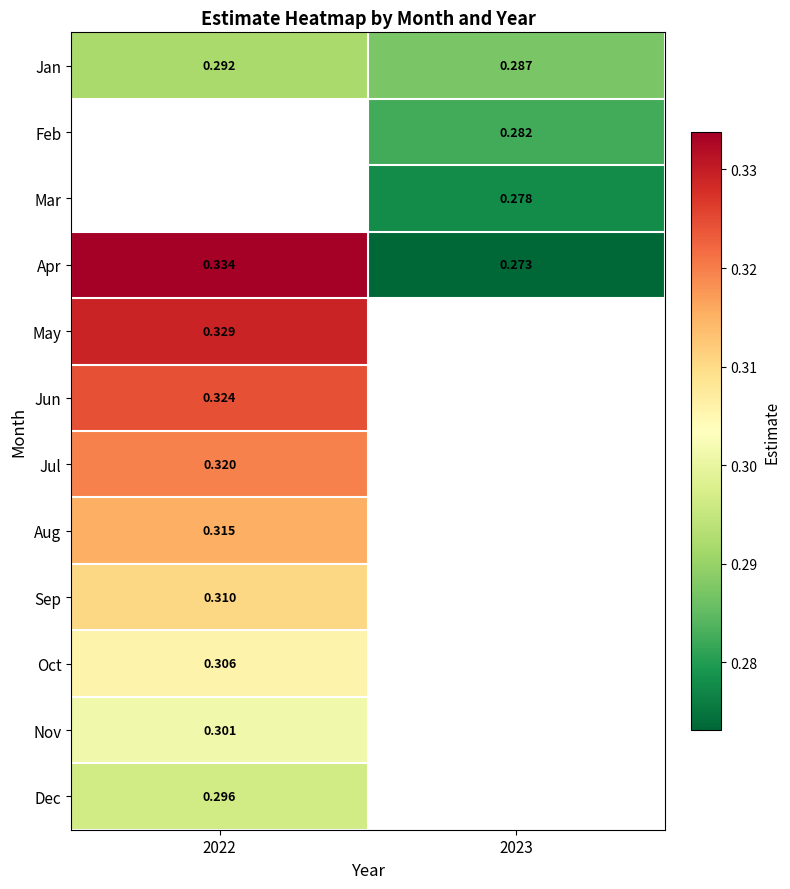

Between 2023 and 2022, which is larger?

2022